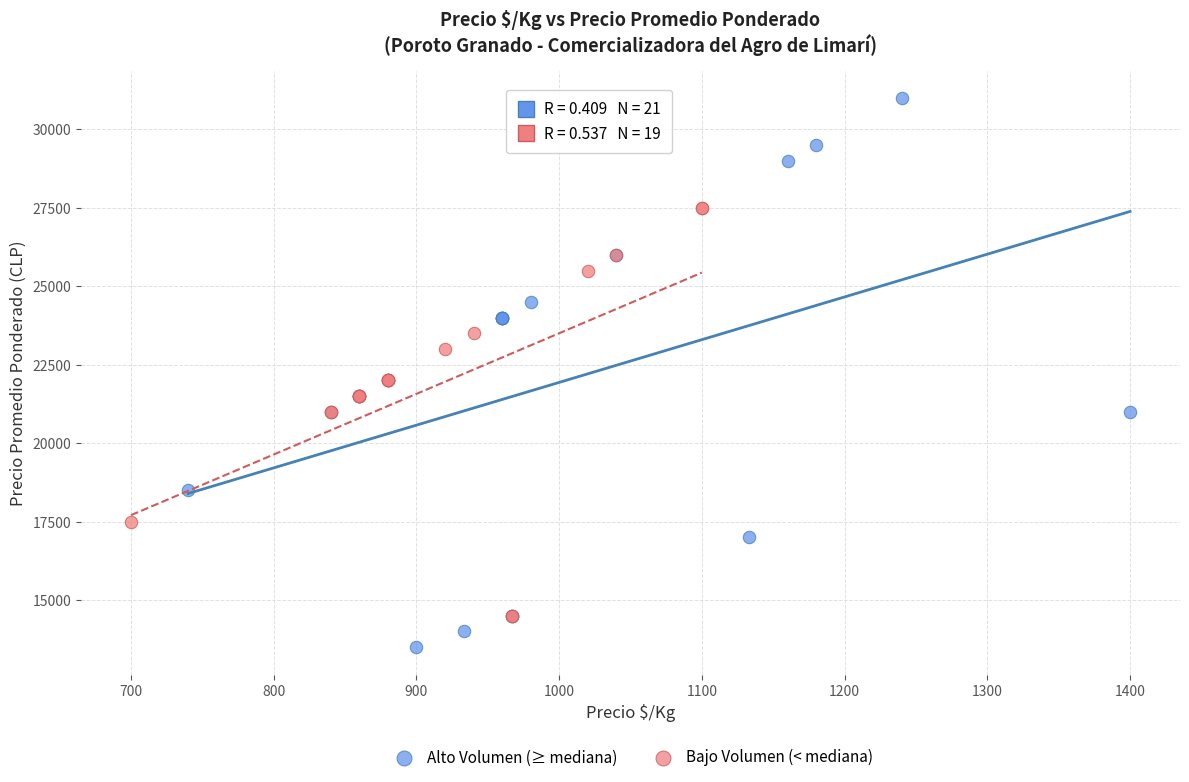

Which series contains the lowest Y value?

Alto Volumen (≥ mediana)